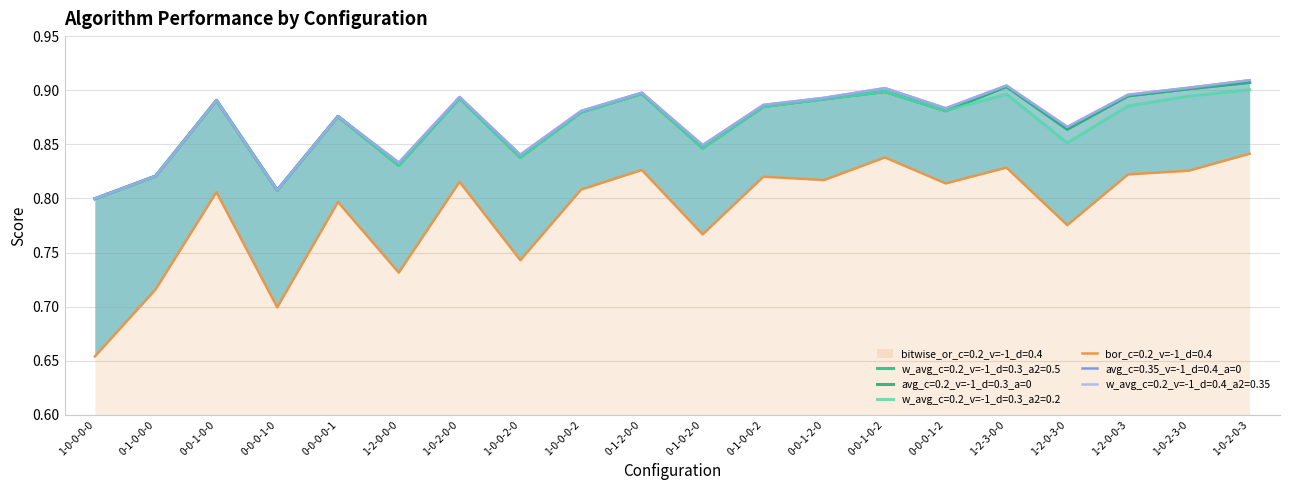

The value of average_c=0.35_v=-1_d=0.4_a=0 at 1-2-0-3-0 is 0.9. True or false?

True